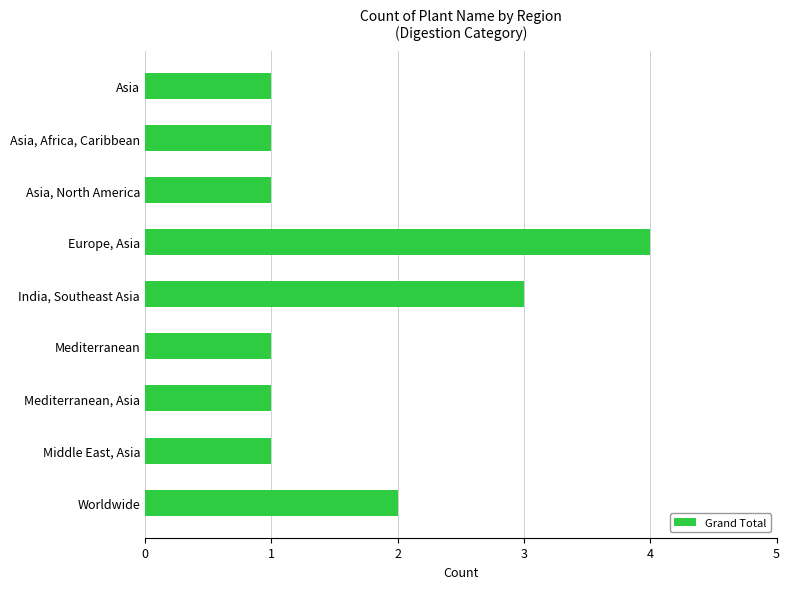

What is the value of the 9th bar from the top?

2